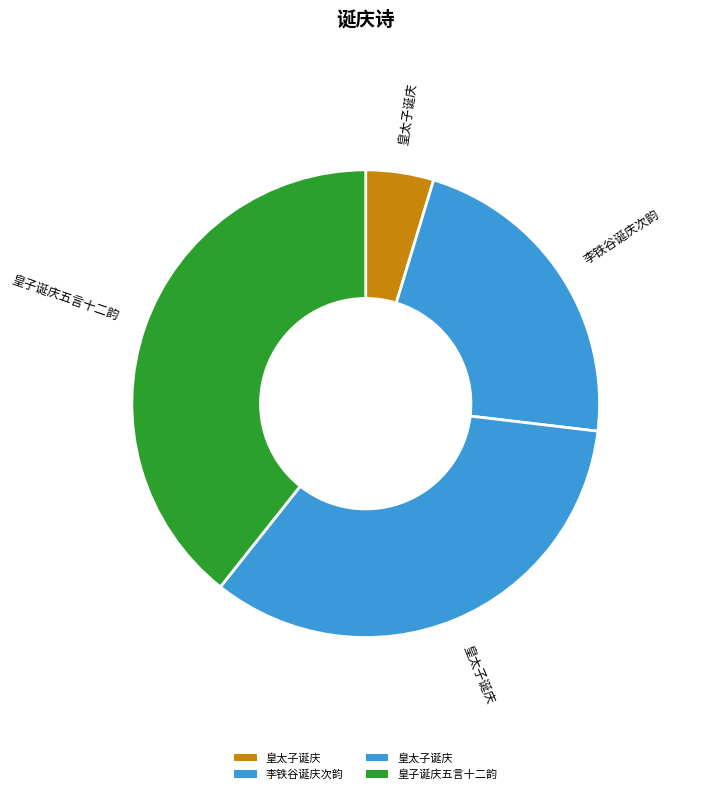

How many slices are in this pie chart?

4